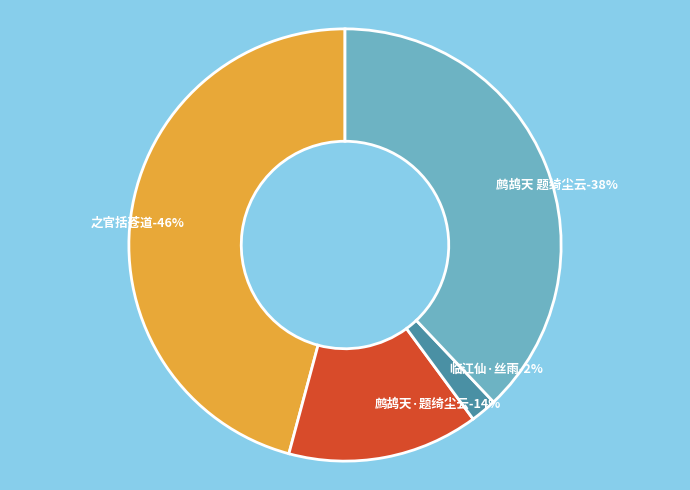

Is there any slice that represents more than half of the pie?

No